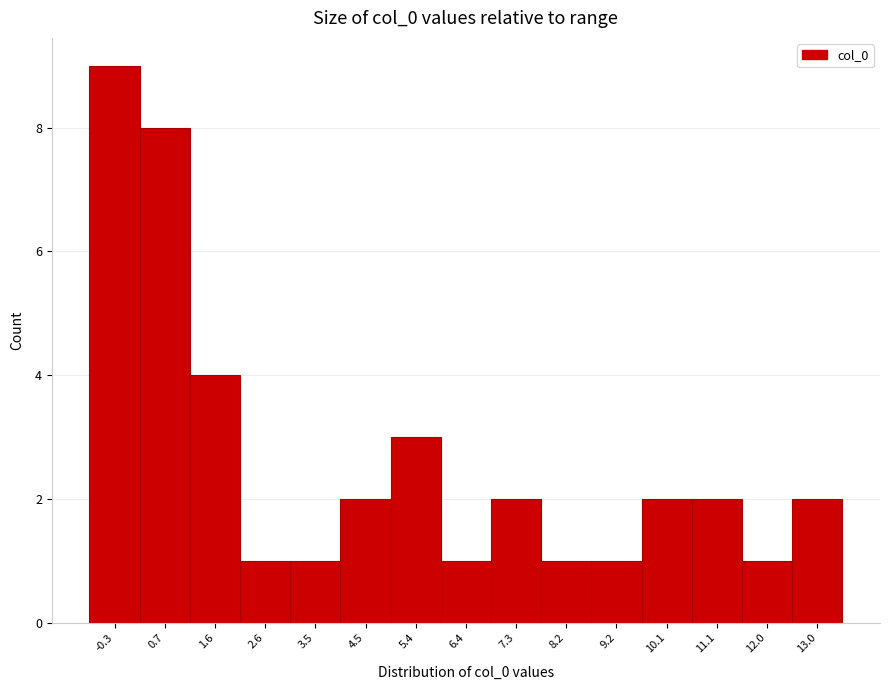

How tall is the bar that spans 12.5 to 13.4 on the x-axis? Neither the bar edges nor the heights are printed on the chart, so give them approximately, as read against the axes.

2